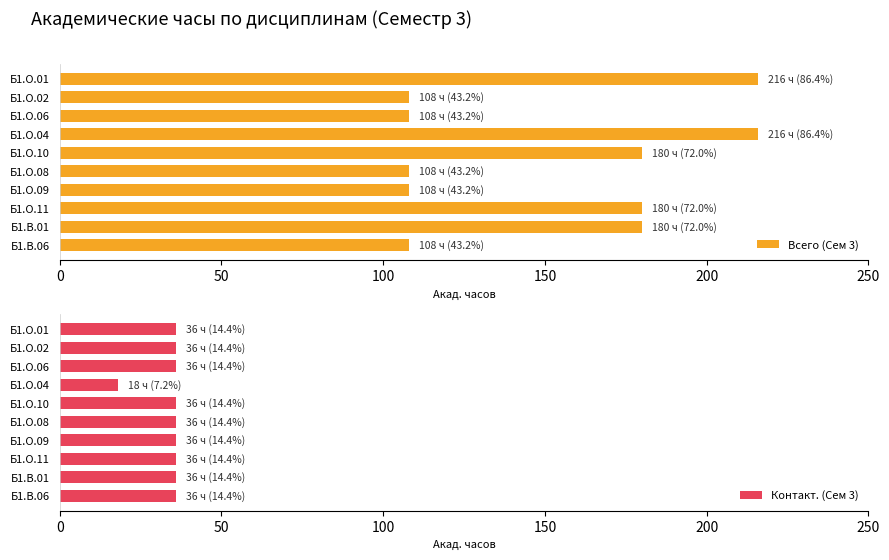

True or false: Контакт. (Сем 3) has a value of 36 at Б1.О.09.

True